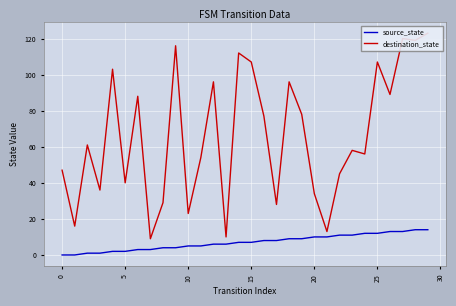

How many interior local peaks does the destination_state series have?

10